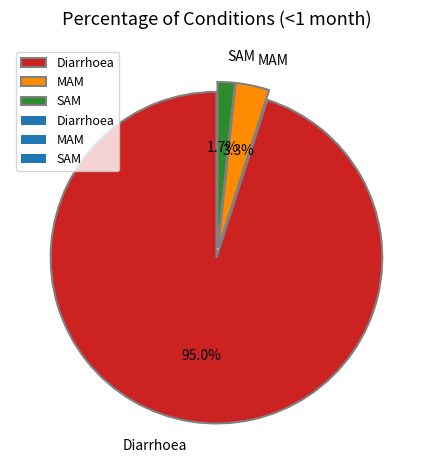

Combined, do MAM and SAM account for over 50%?

No